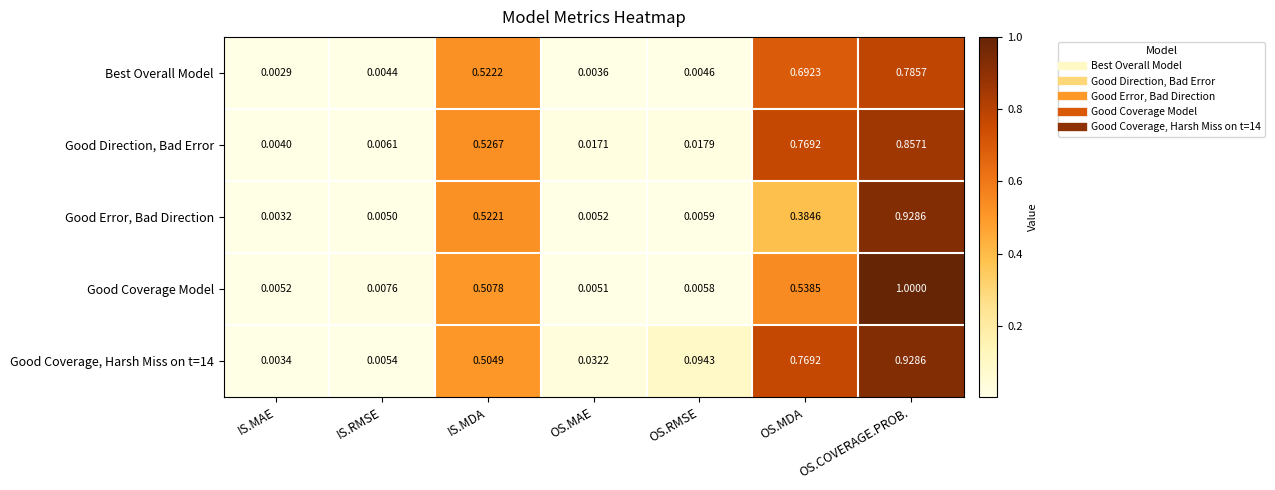

Which series has the largest range (max minus min)?

Good Coverage Model